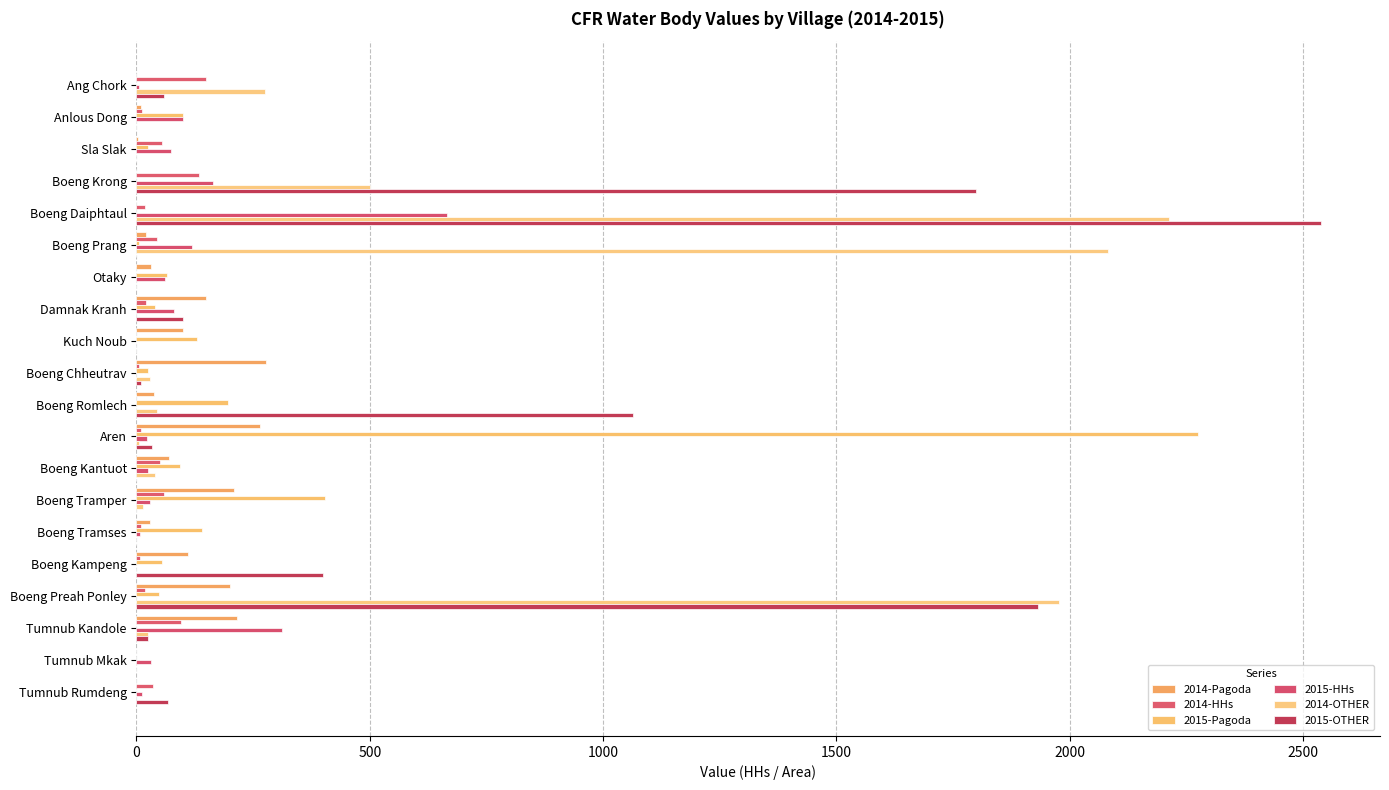

What position from the right is Boeng Daiphtaul?

16